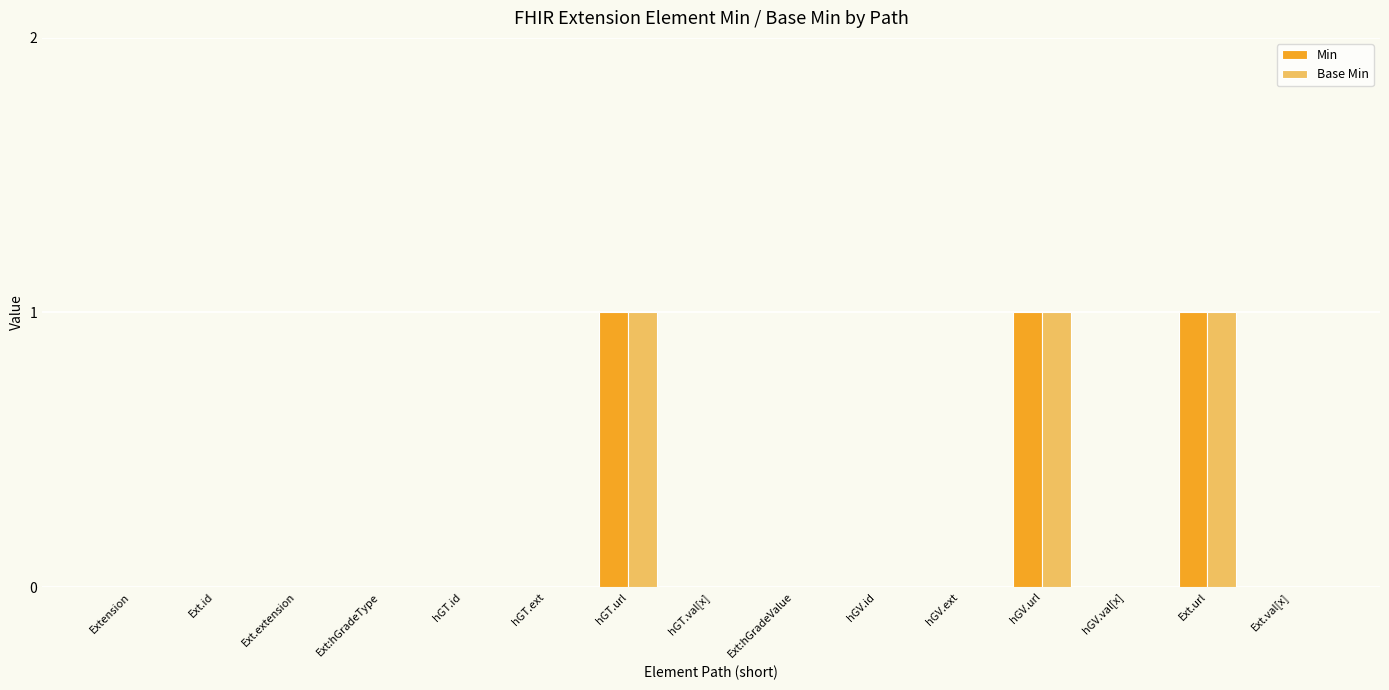

The value of Min at Ext:hGradeValue is 0. True or false?

True